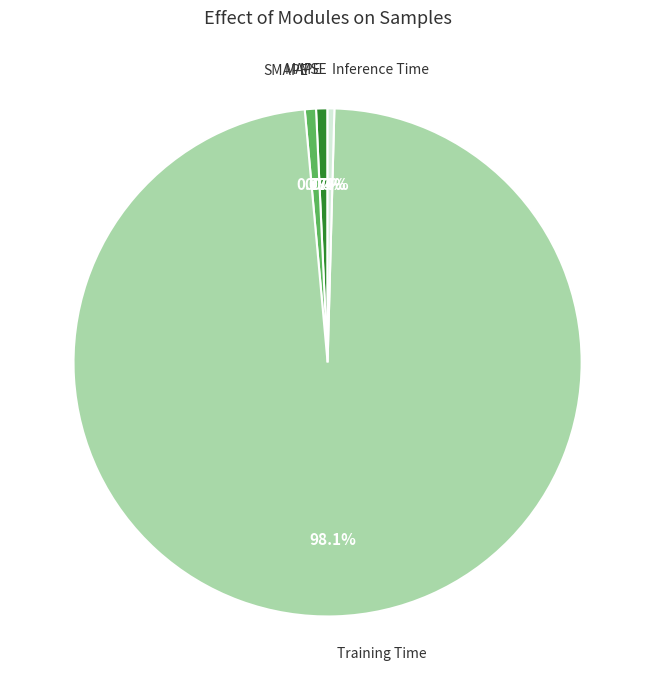

How much of the chart is everything except SMAPE?

99.3%